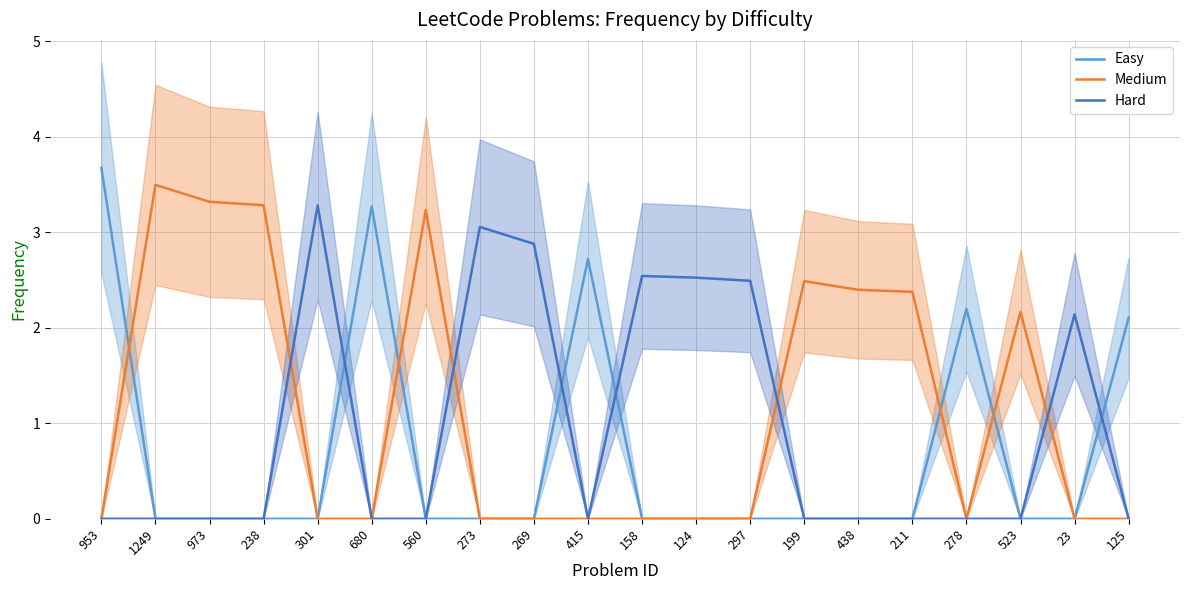

Does the chart have visible grid lines?

Yes